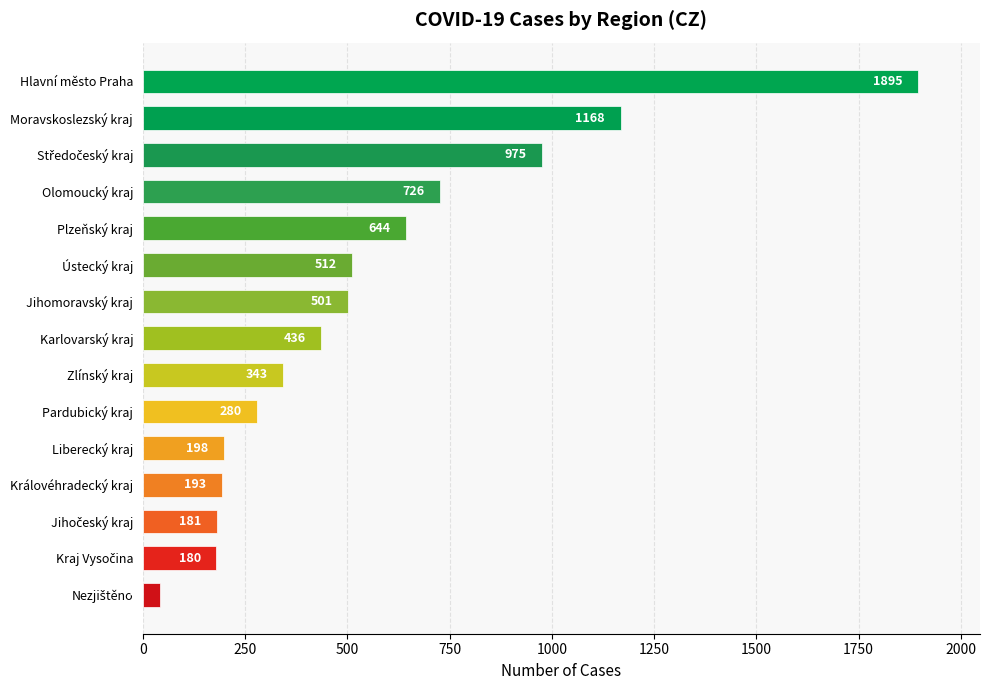

Read the value at Moravskoslezský kraj, to the nearest 50.

1150